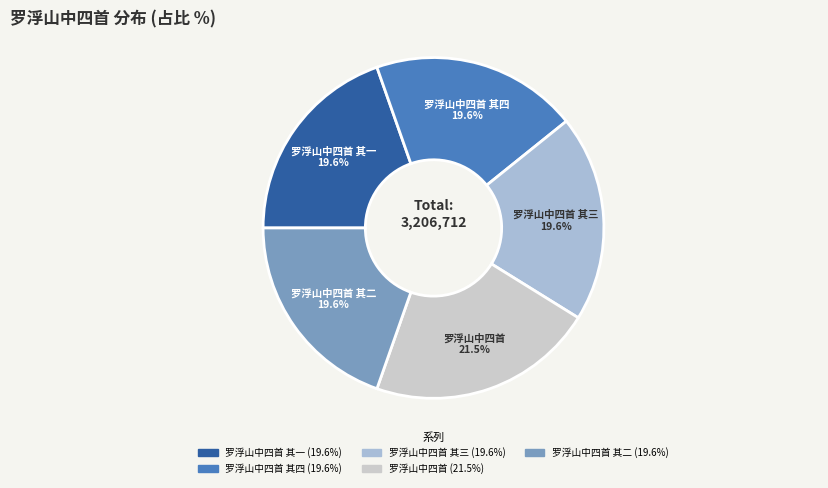

Is there a majority slice in this chart?

No